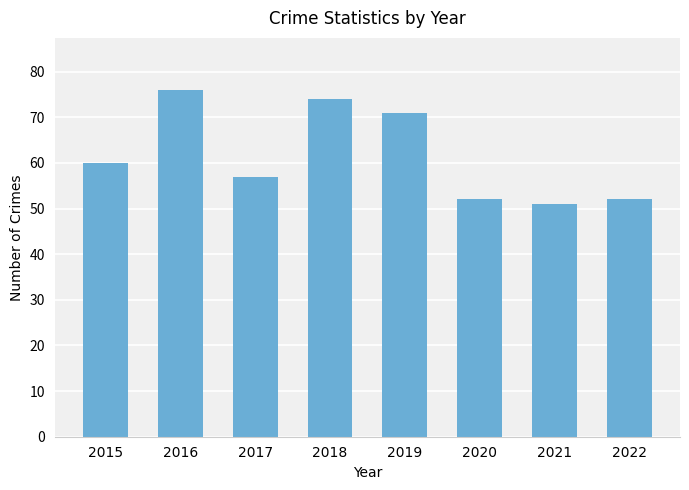

What is the sum of the values at 2022 and 2017?

109